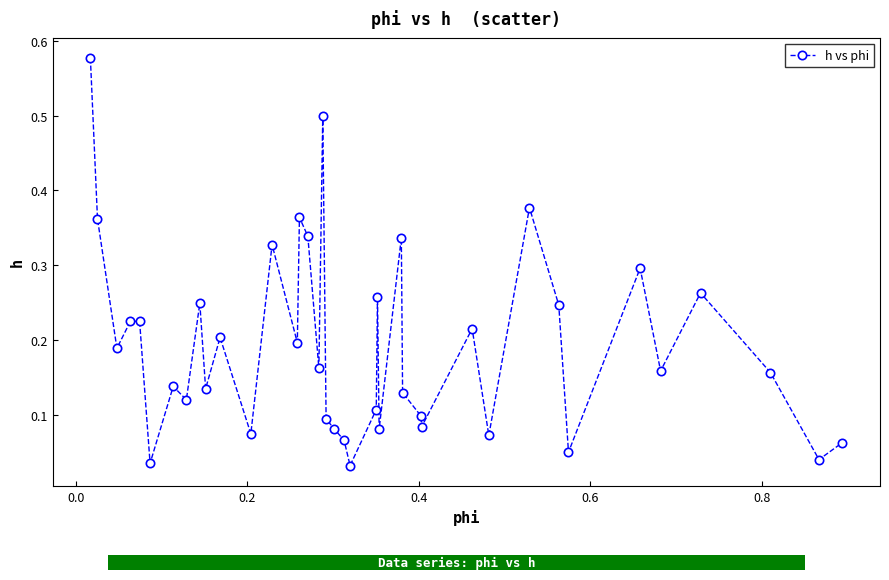

What is the sum of all values?

7.7